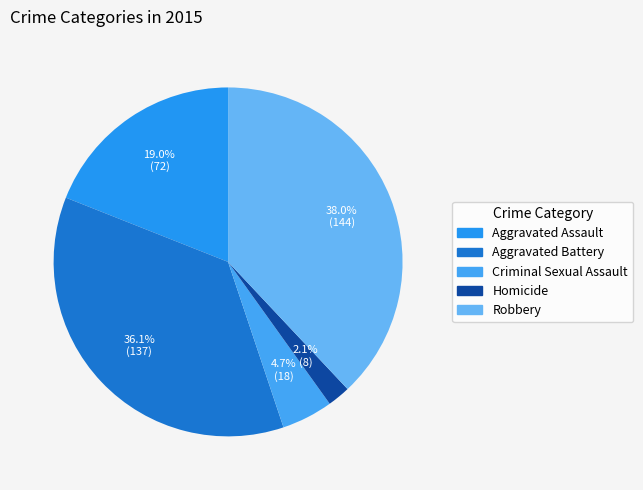

Combined, what portion of the pie is Aggravated Battery and Robbery?

74.1%